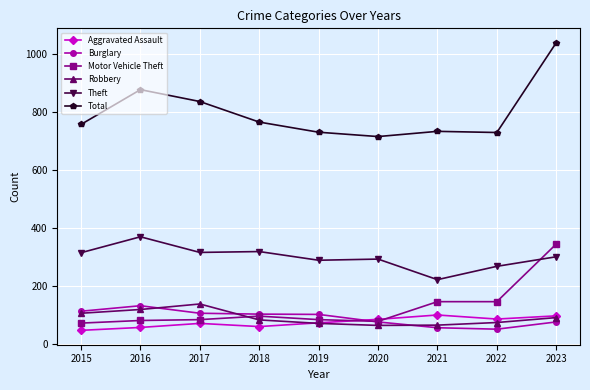

What is the value of the Burglary point at the 1st from the left?

112